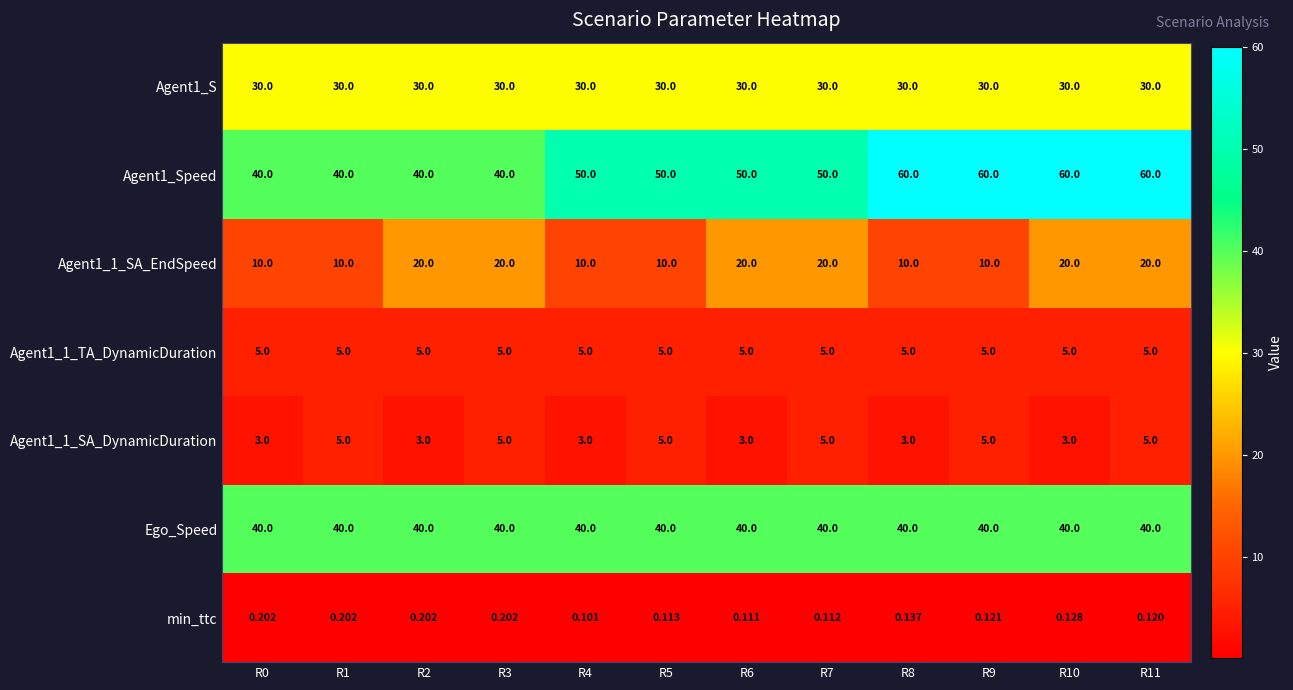

Is the value of Ego_Speed at R5 greater than the value of Agent1_1_SA_EndSpeed at R2?

Yes